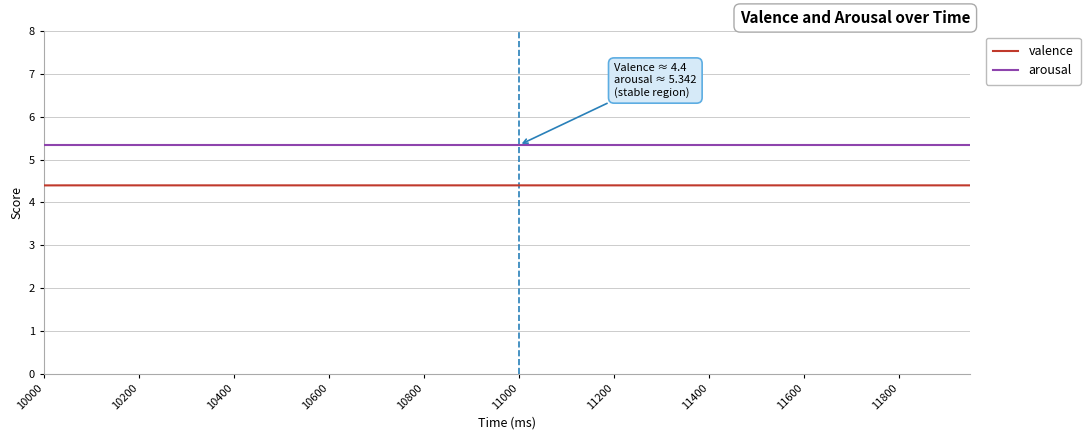

Rank the series by their maximum value, from lowest to highest.

valence, arousal